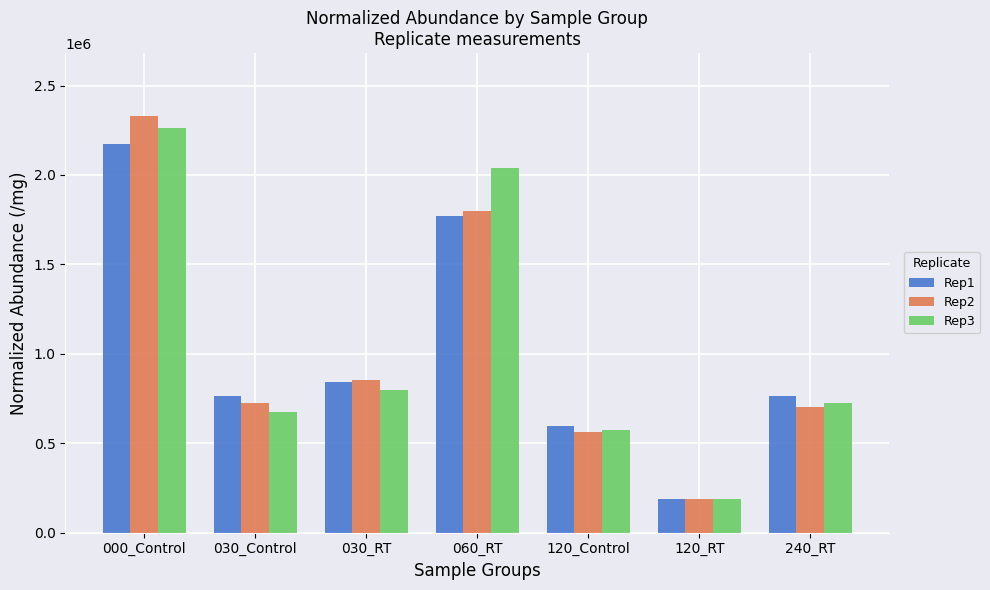

At which label does Rep1 first exceed 764105?

000_Control